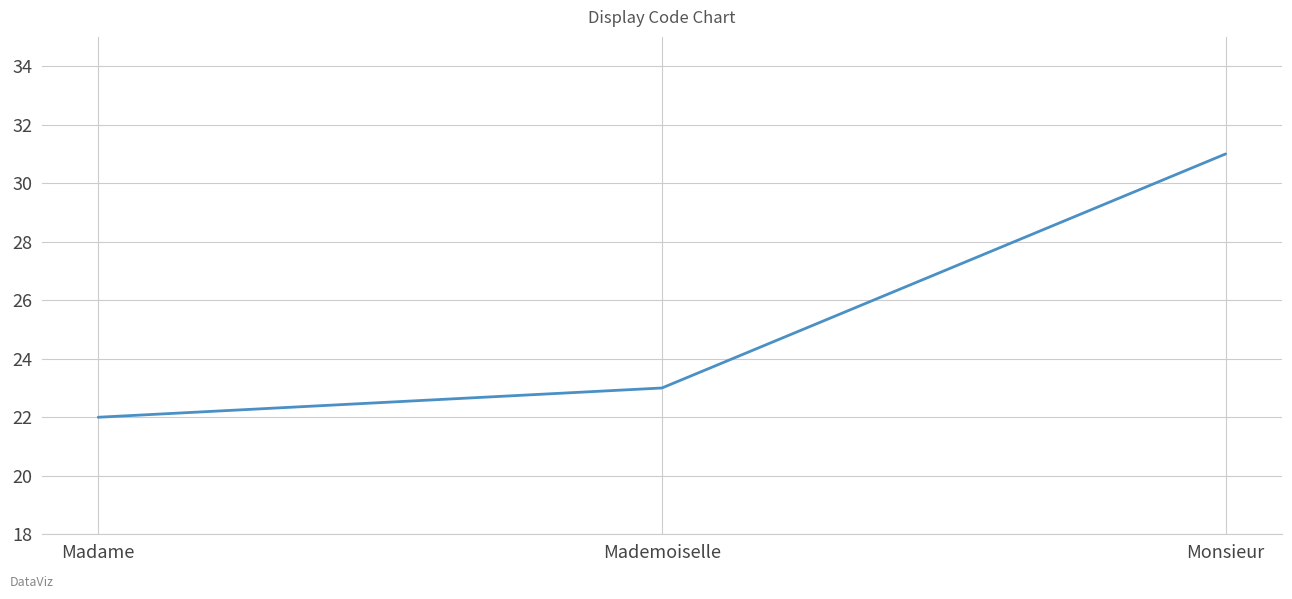

What is the change in value from Mademoiselle to Monsieur?

+8